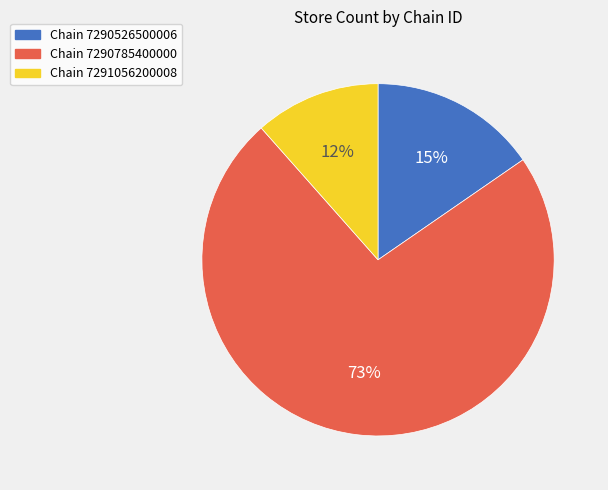

To the nearest percent, what is the average slice percentage?

33%